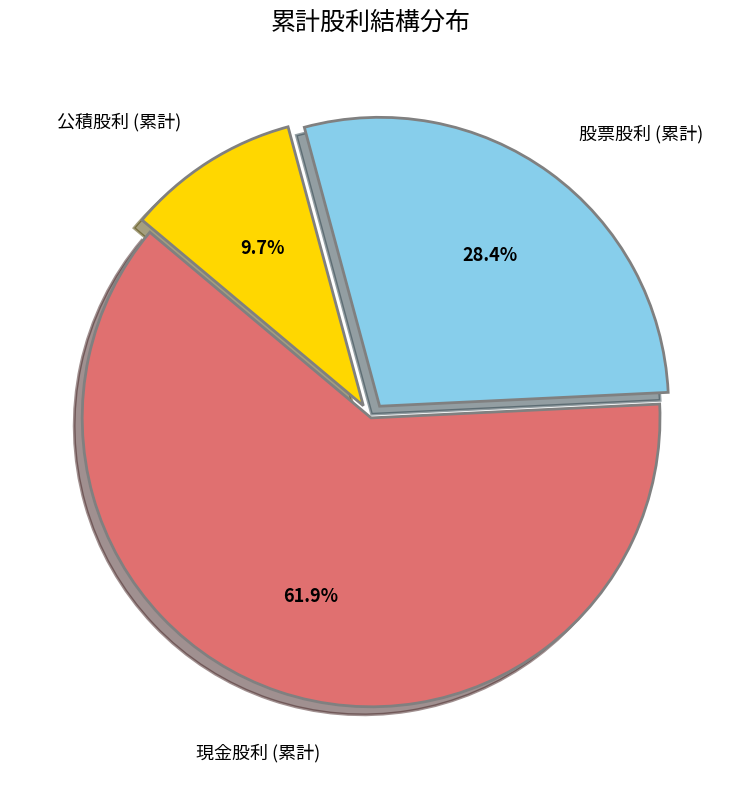

Is there any slice that represents more than half of the pie?

Yes